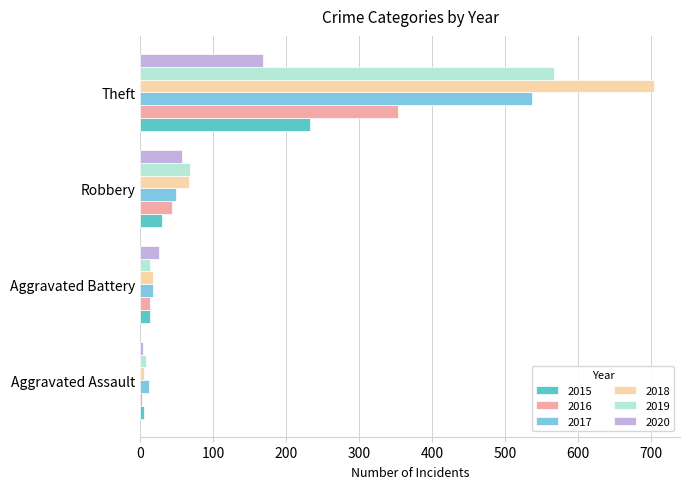

The 2019 series shows 568 at Theft. True or false?

True